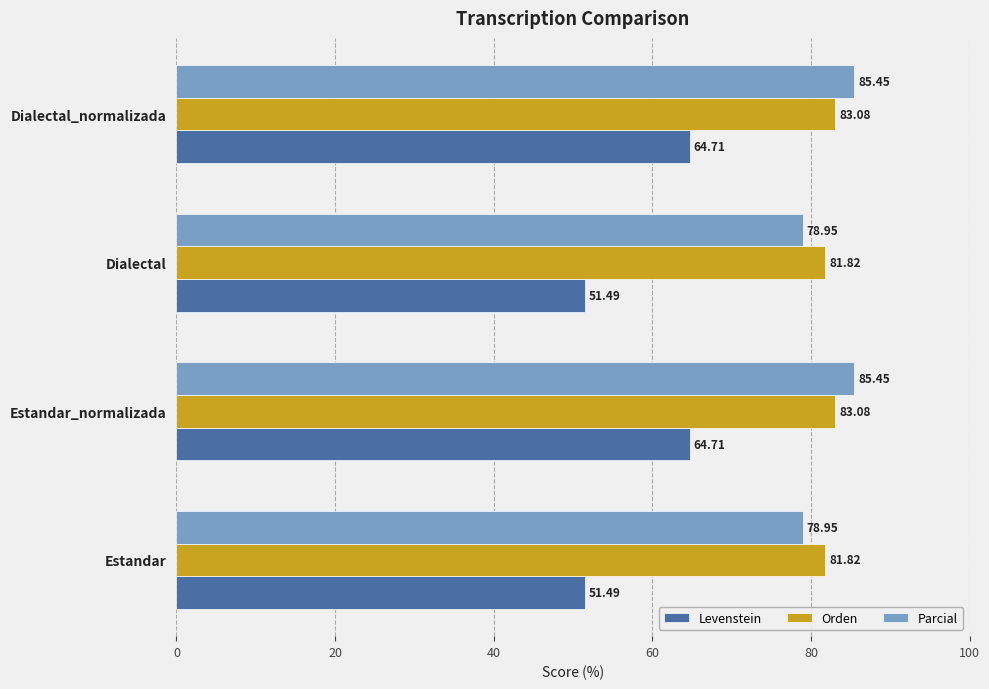

Rank the series at Dialectal from highest to lowest value.

Orden, Parcial, Levenstein